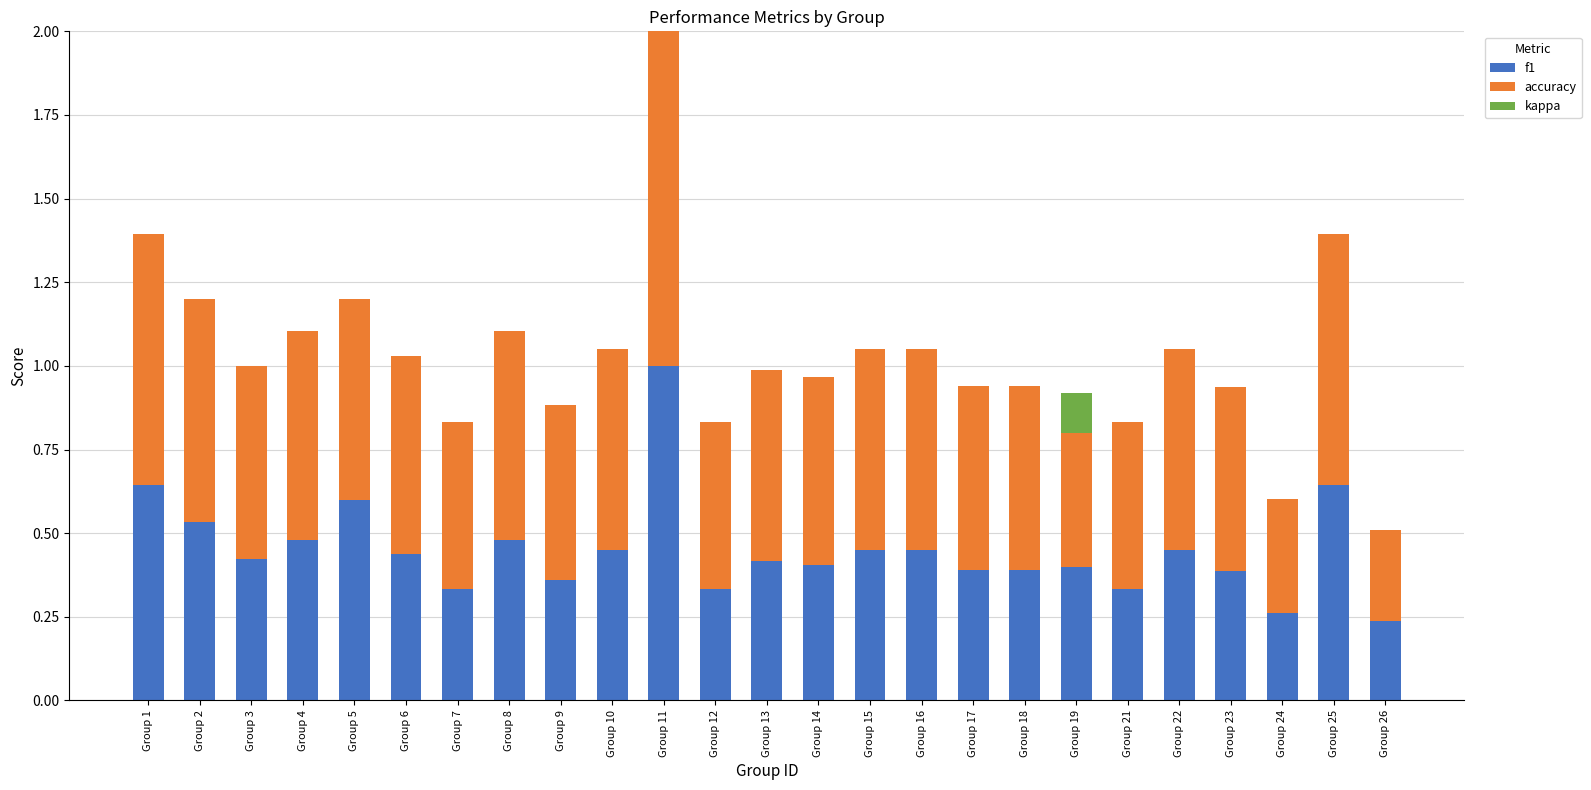

The value of f1 at Group 19 is 0.4. True or false?

True